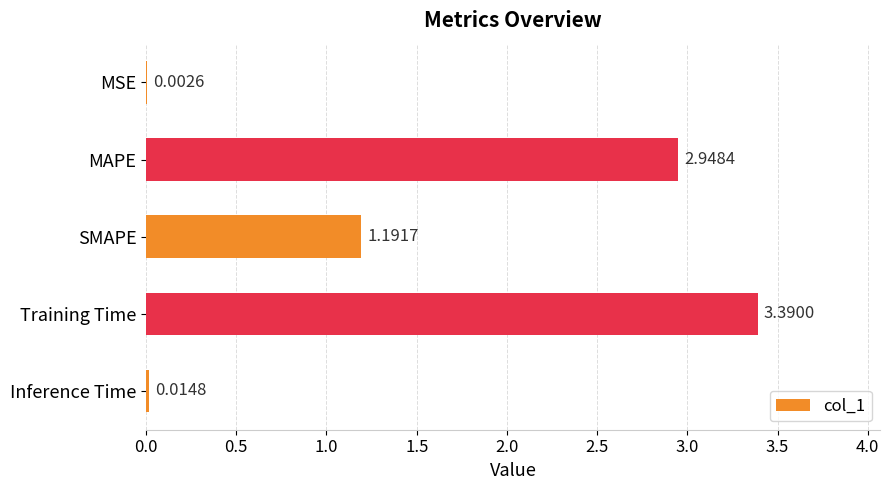

What is the sum of all values?

7.5